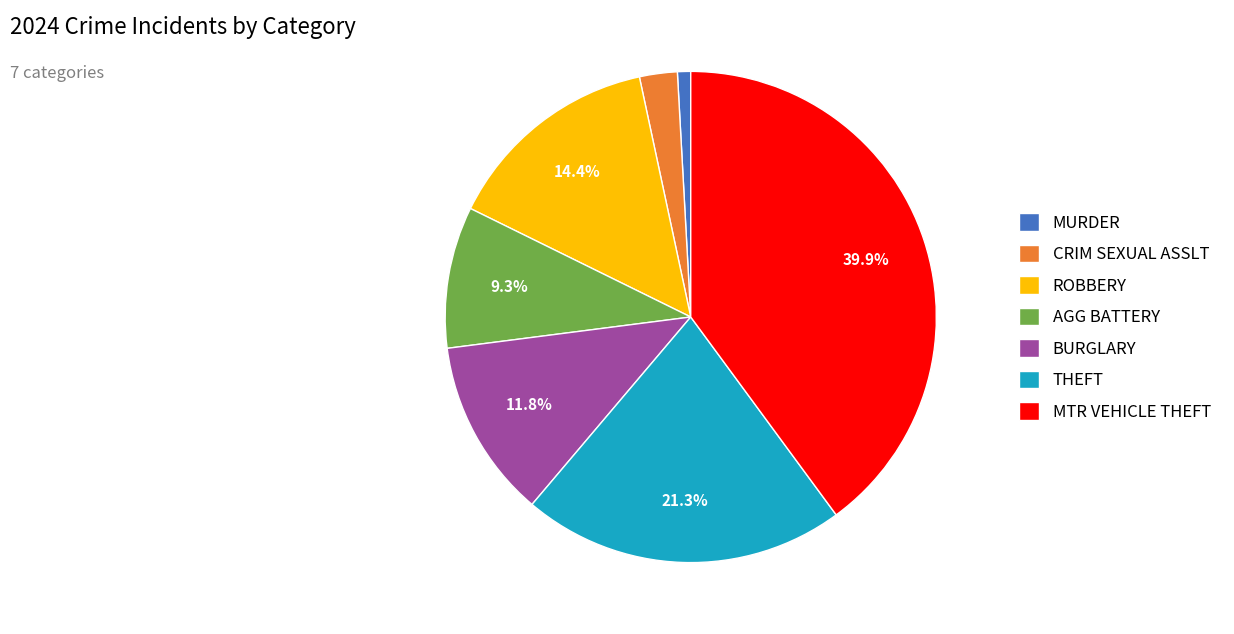

The MURDER slice represents 1% of the pie. True or false?

True